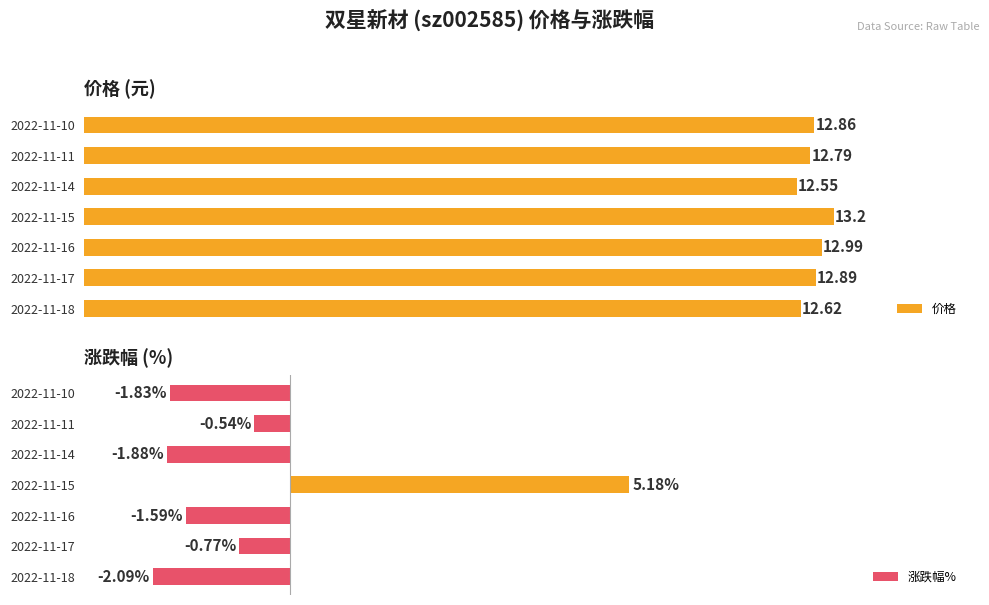

At which label is 涨跌幅% closest to 1?

2022-11-11